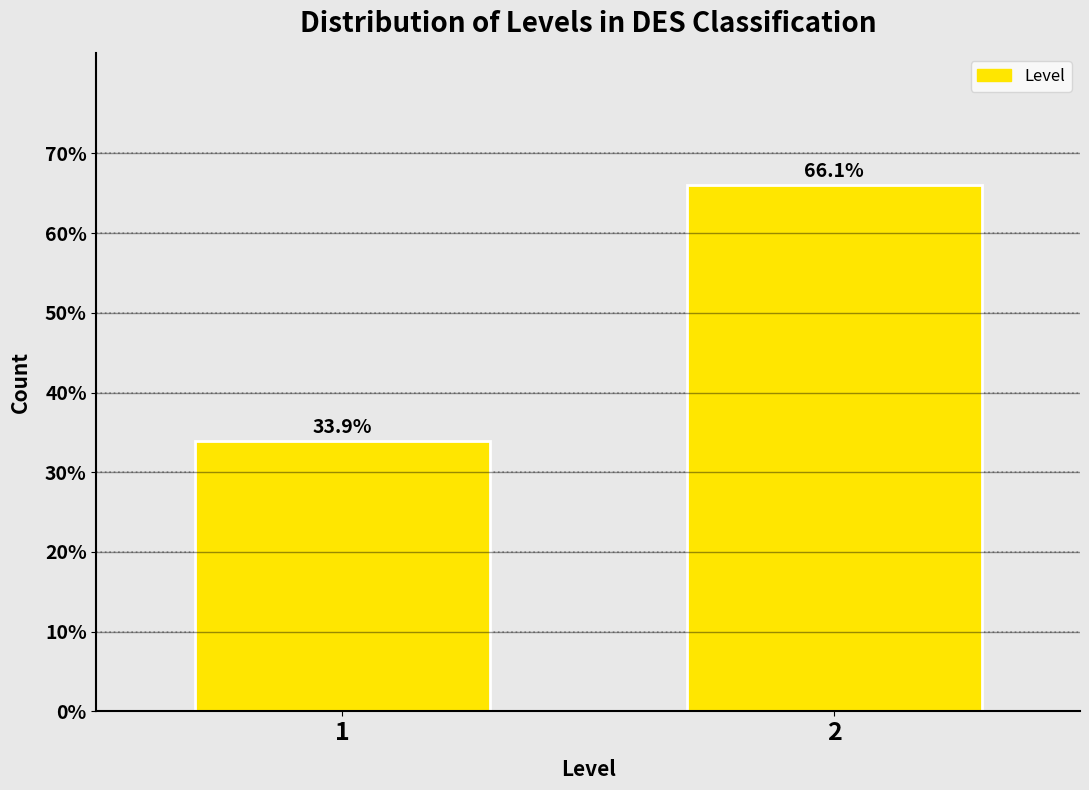

Reading left to right, list all the values displayed in this chart.

1=33.9	2=66.1